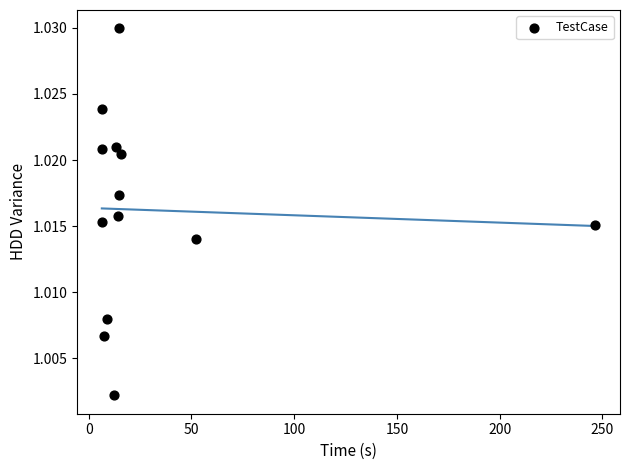

What is the range of X values (max minus min)?

240.1